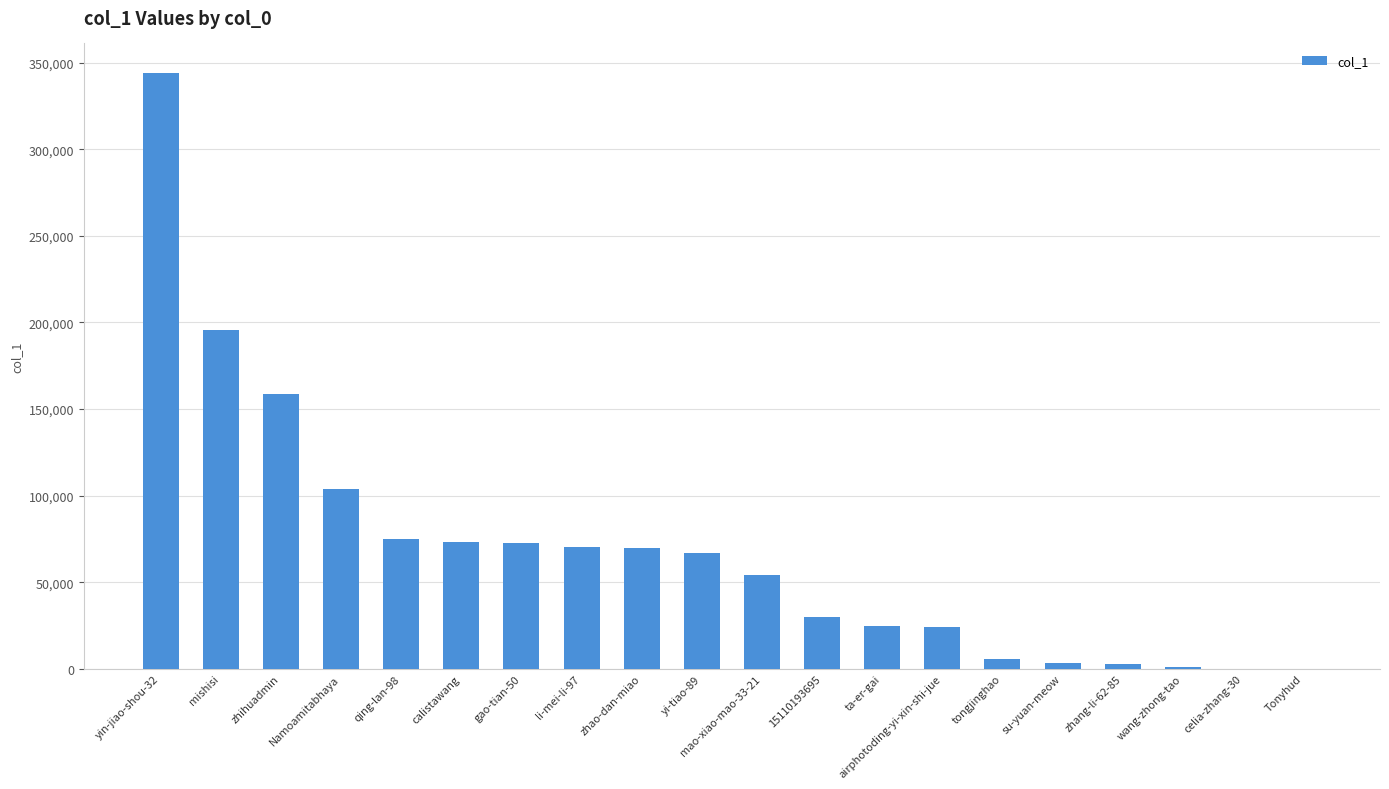

Are the bars horizontal?

No